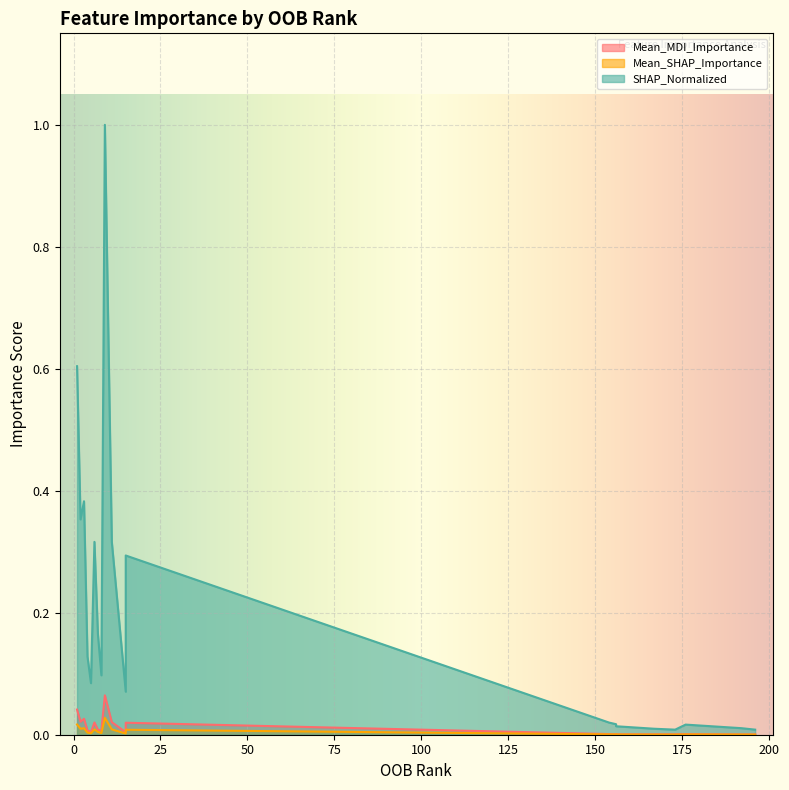

True or false: SHAP_Normalized has more than 2 interior local peaks.

True